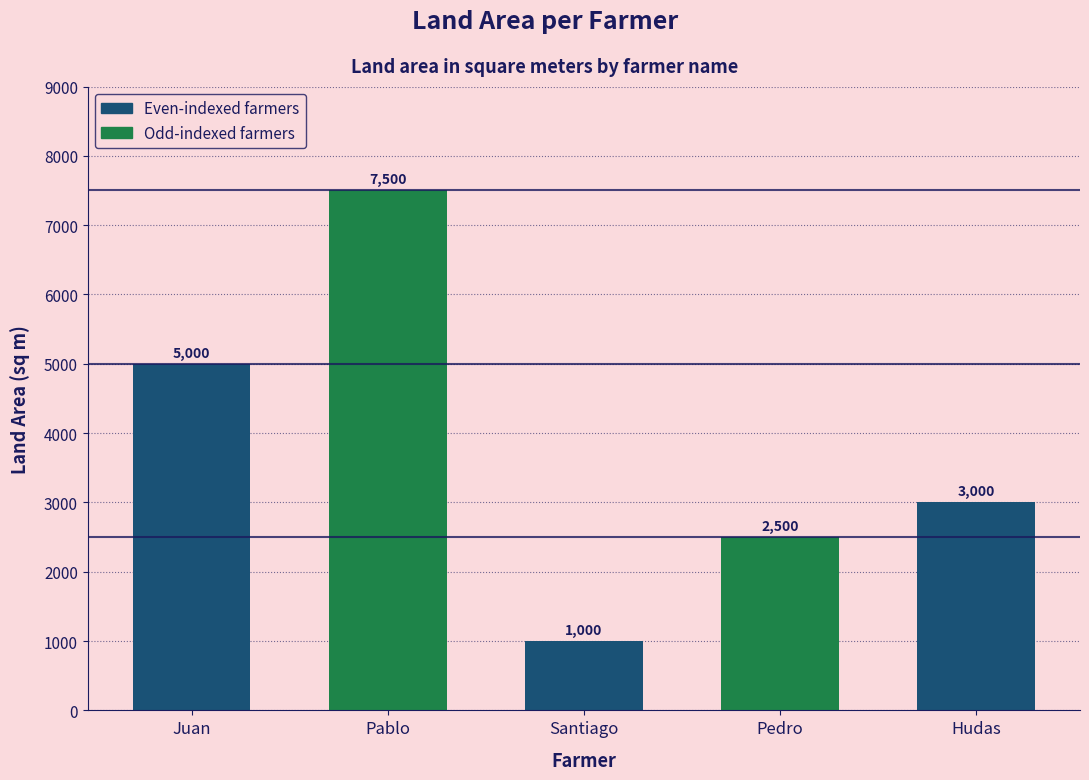

Rank the categories by value from lowest to highest.

Santiago, Pedro, Hudas, Juan, Pablo